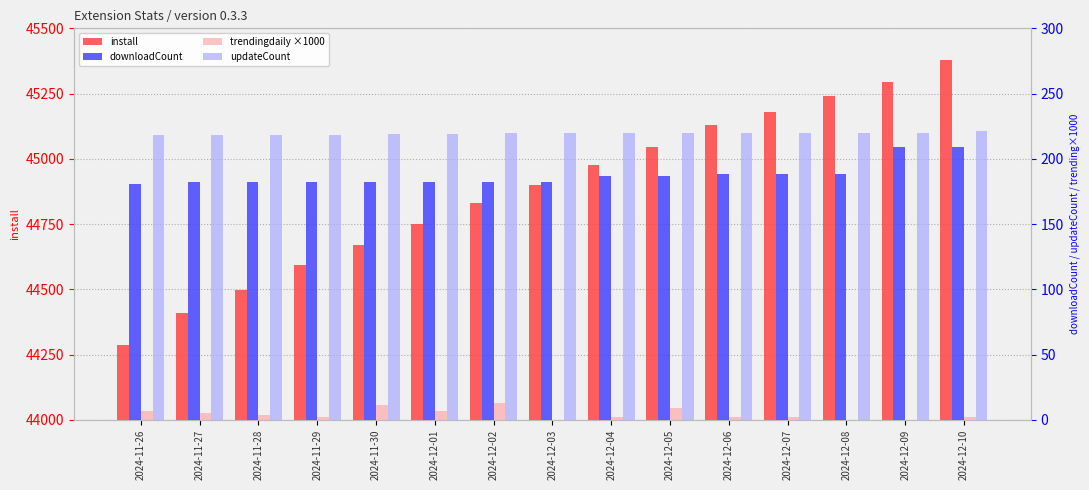

What is the spread (max minus min) of values at 2024-12-01?

44744